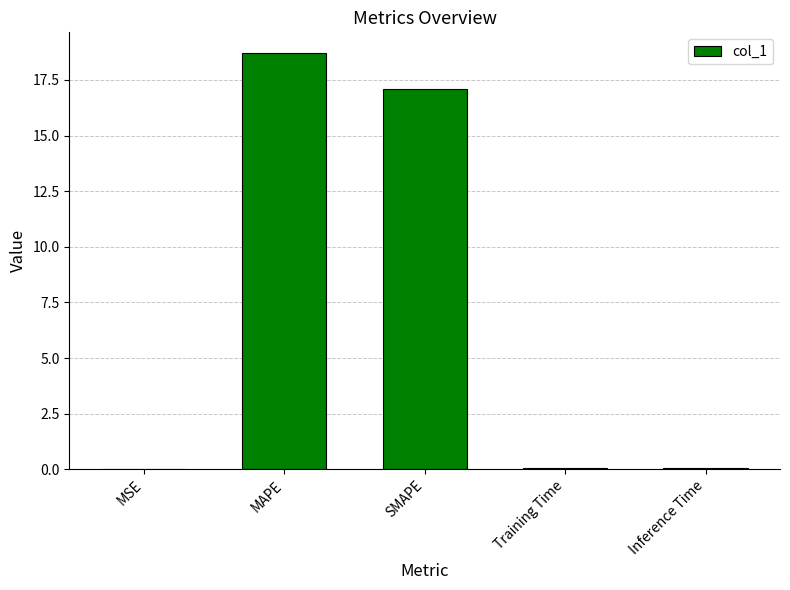

Is it true that the value at Training Time is 0.0?

True